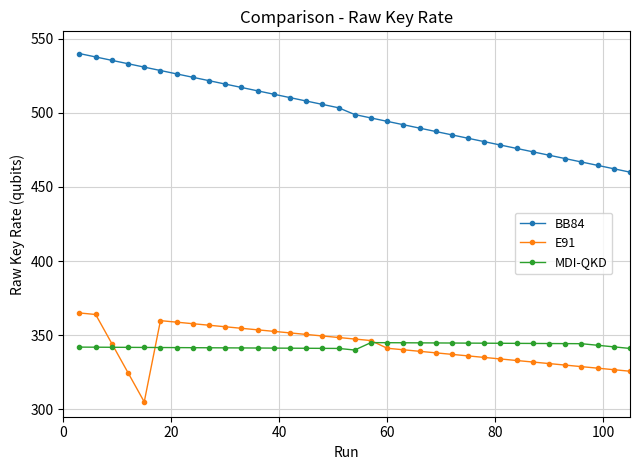

What is the minimum value for MDI-QKD?

340.0